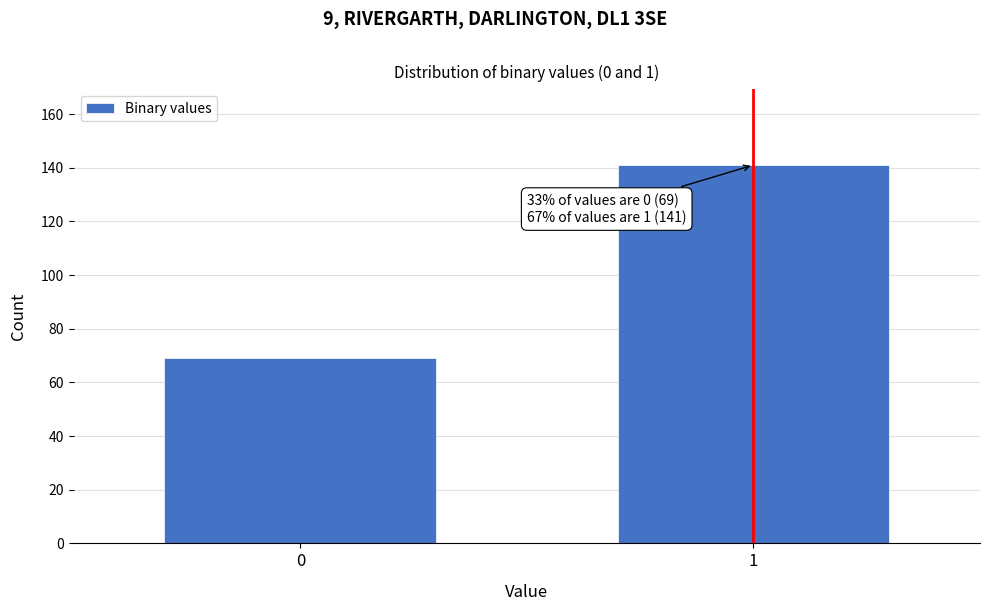

Reading left to right, transcribe all the data shown in this chart.

69	141